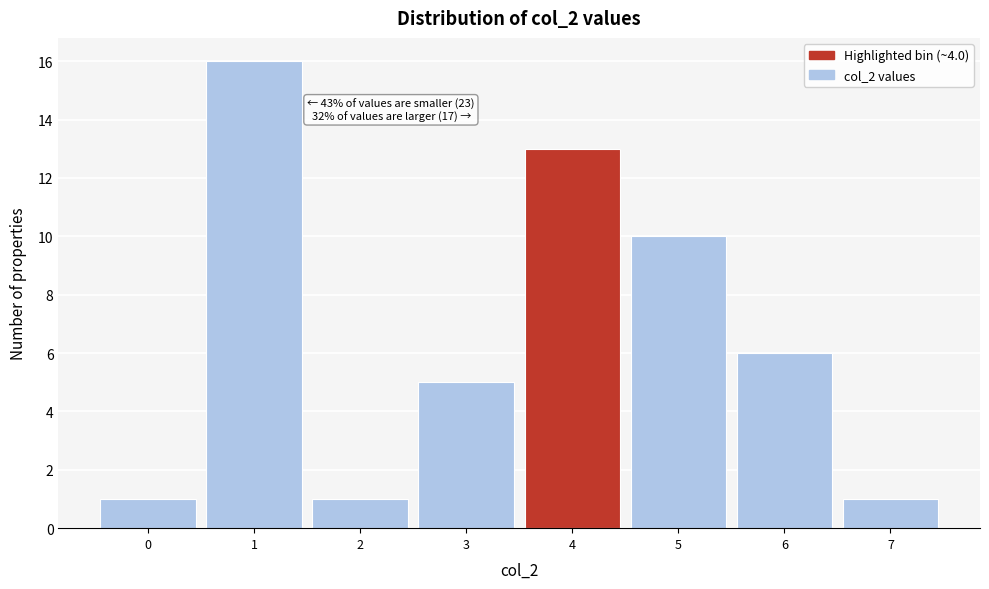

Over which range of the x-axis is the bar tallest?

0.5 to 1.5